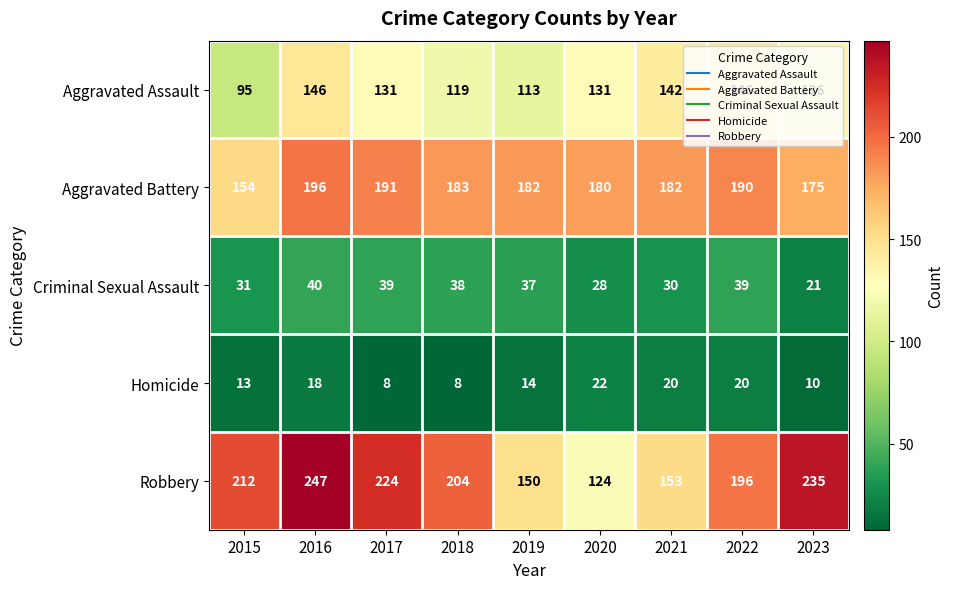

True or false: Criminal Sexual Assault has a value of 7 at 2023.

False